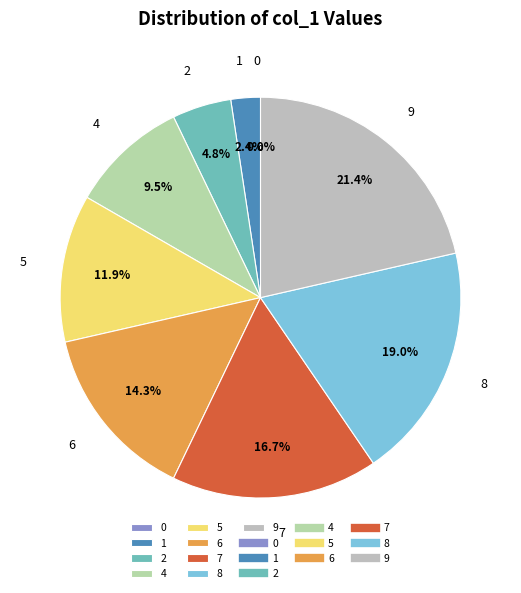

To the nearest percent, what is the difference between the 0 and 6 slice percentages?

14%